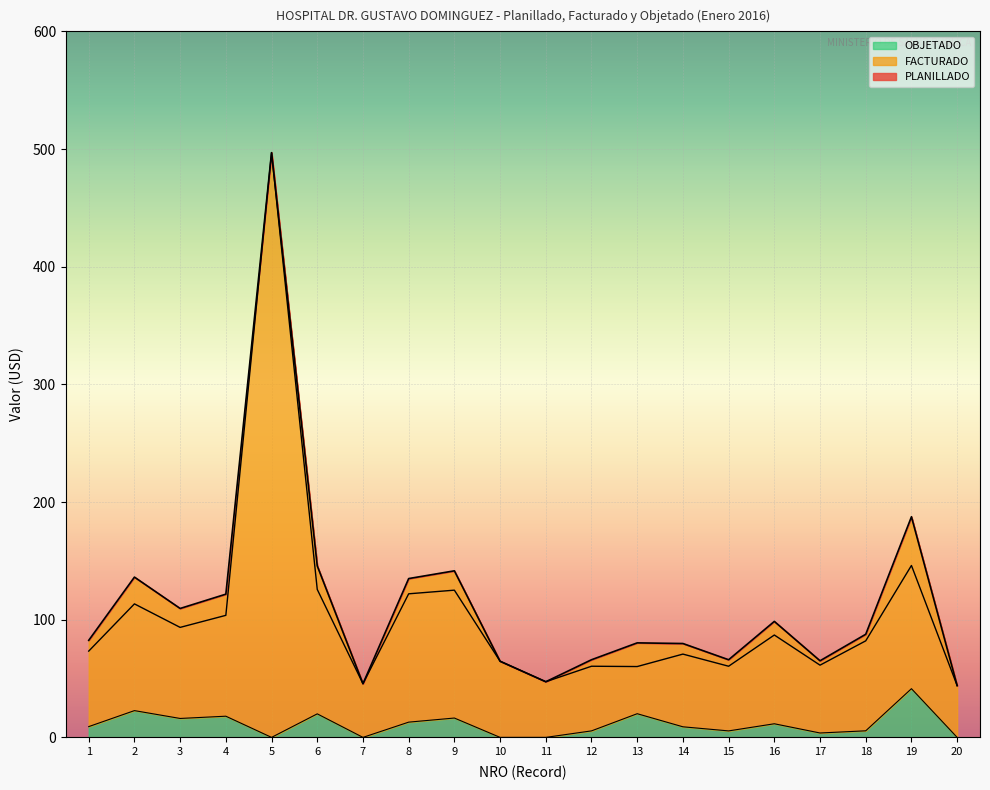

What are all the series names shown in the legend?

PLANILLADO, FACTURADO, OBJETADO